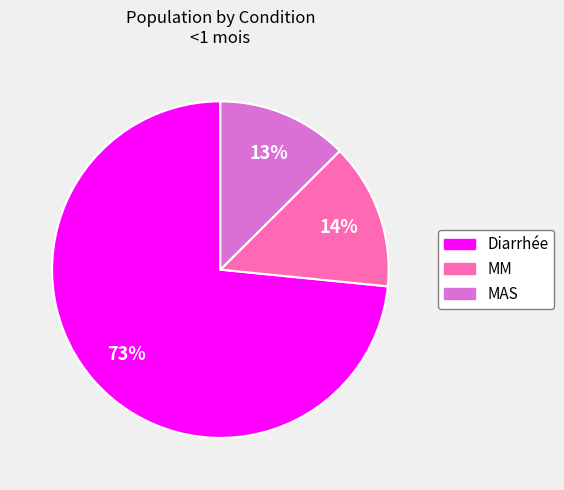

Combined, do MM and MAS account for over 50%?

No